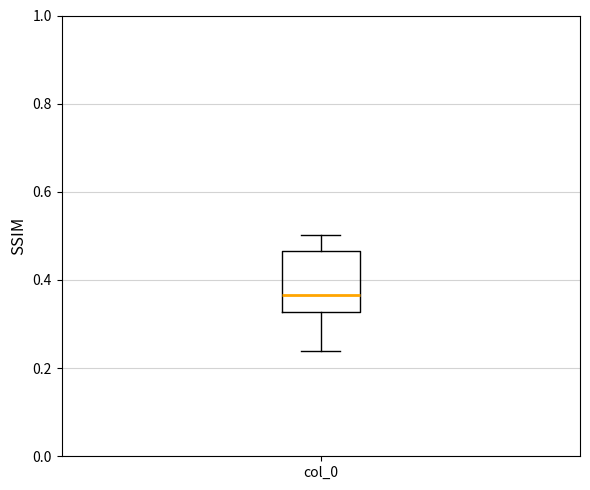

Transcribe this box plot: give where the median line is, the range the box spans, and where the two whiskers end, as read against the y-axis. The values are not printed on the chart, so give them approximately, as read against the axis.

median 0.36, box 0.32 to 0.46, whiskers 0.24 to 0.50